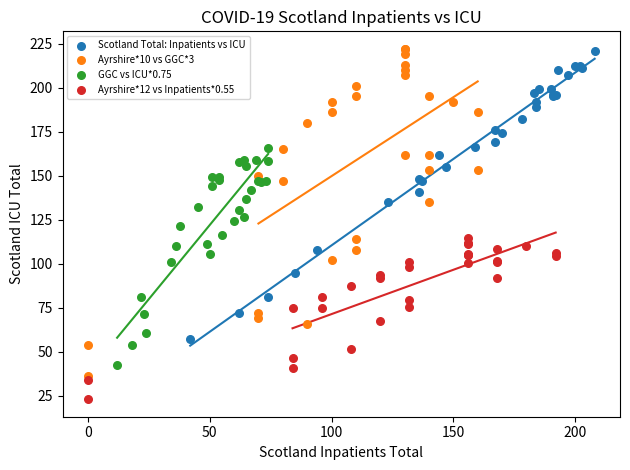

Which series has the widest spread of Y values?

Ayrshire*10 vs GGC*3